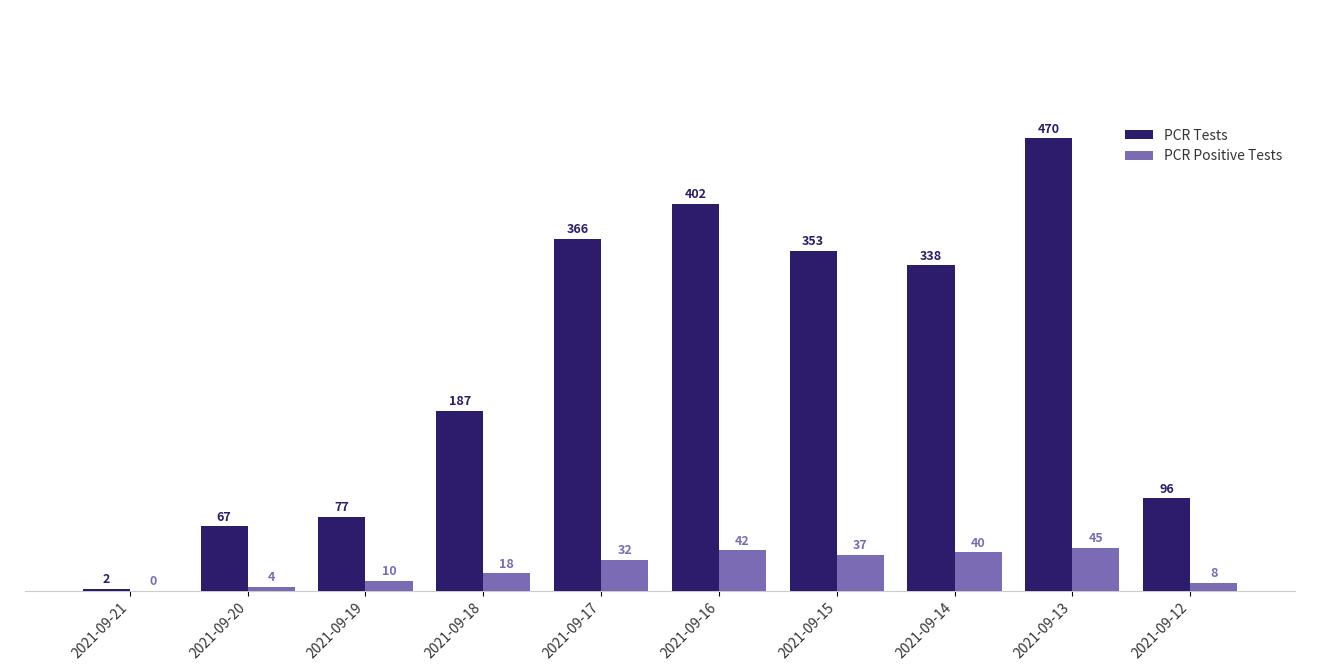

How many groups of bars are there?

10